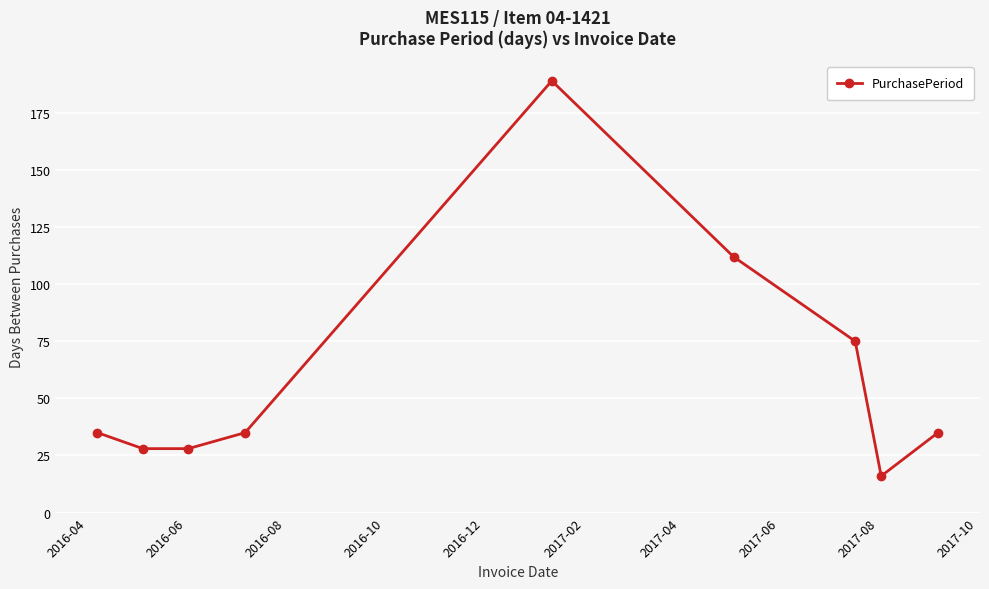

What is the average value?

61